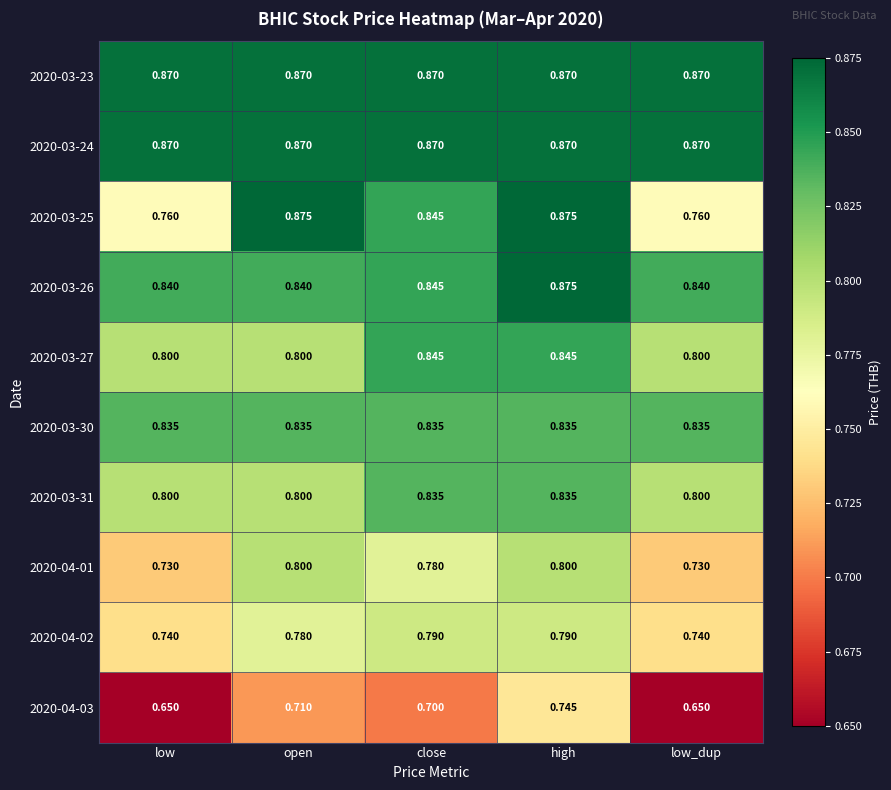

Is the value of 2020-03-24 at close greater than the value of 2020-03-31 at close?

Yes